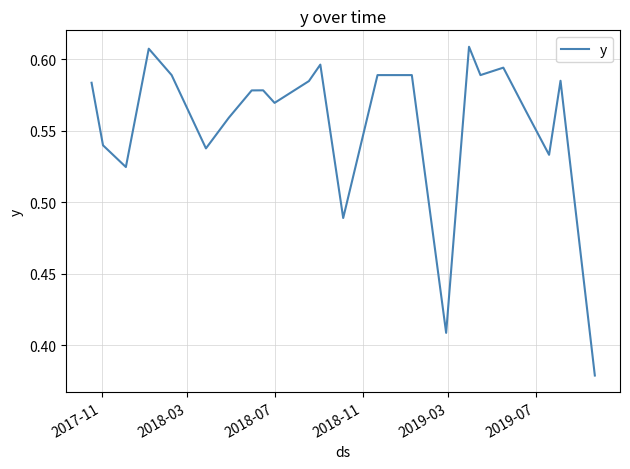

Reading right to left, extract all data points from this chart.

0.4	0.6	0.5	0.6	0.6	0.6	0.6	0.4	0.6	0.6	0.6	0.5	0.6	0.6	0.6	0.6	0.6	0.6	0.5	0.6	0.6	0.5	0.5	0.6